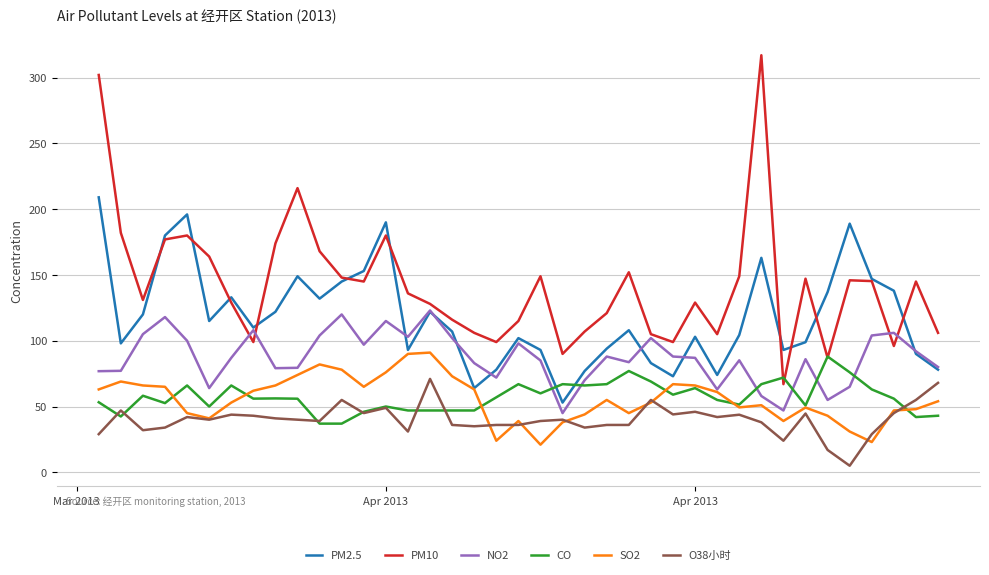

Which series has the largest total across all categories?

PM10